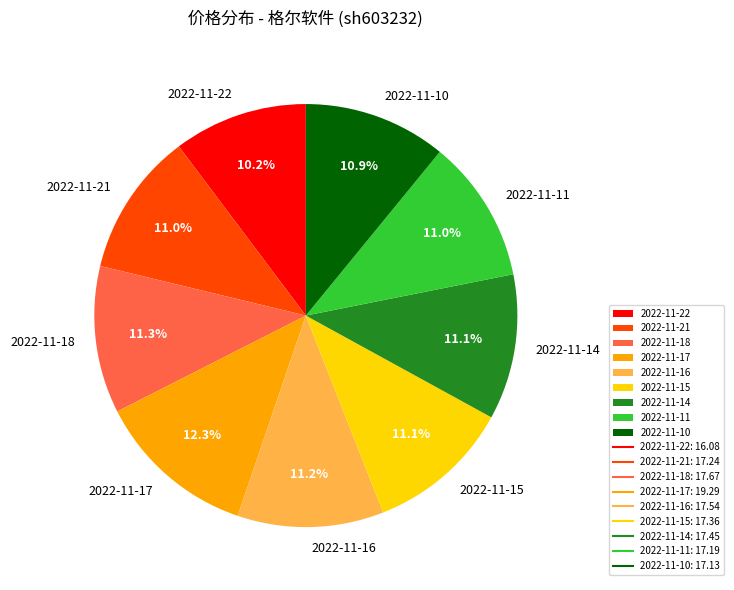

Which slice is the smallest?

2022-11-22